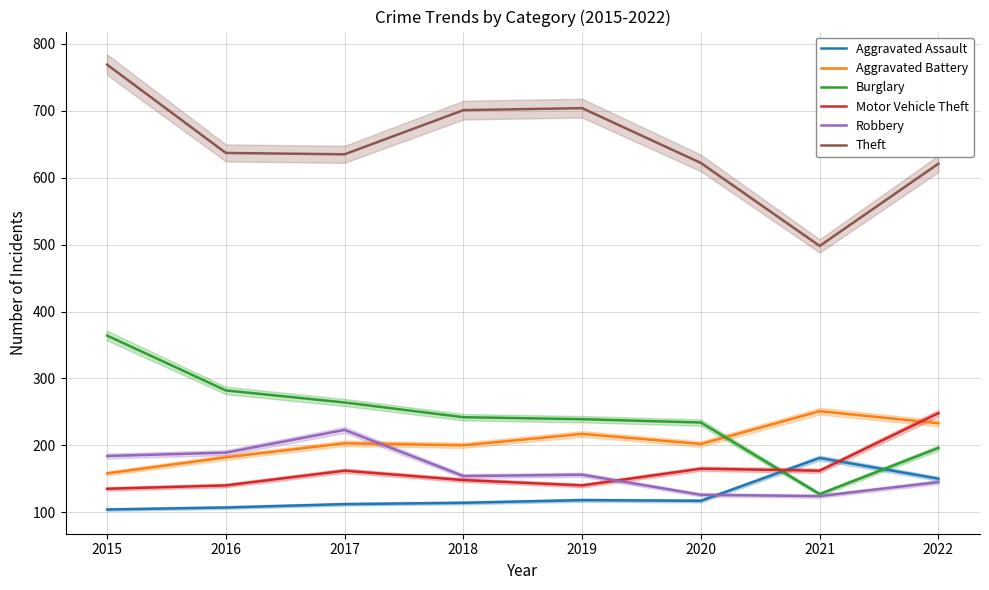

At which category is the sum across all series the highest?

2015